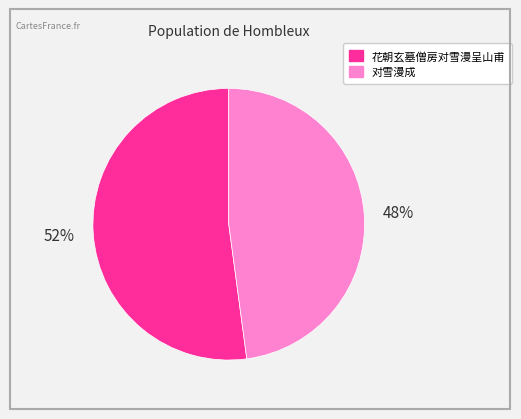

To the nearest percent, what is the difference between the 对雪漫成 and 花朝玄墓僧房对雪漫呈山甫 slice percentages?

4%